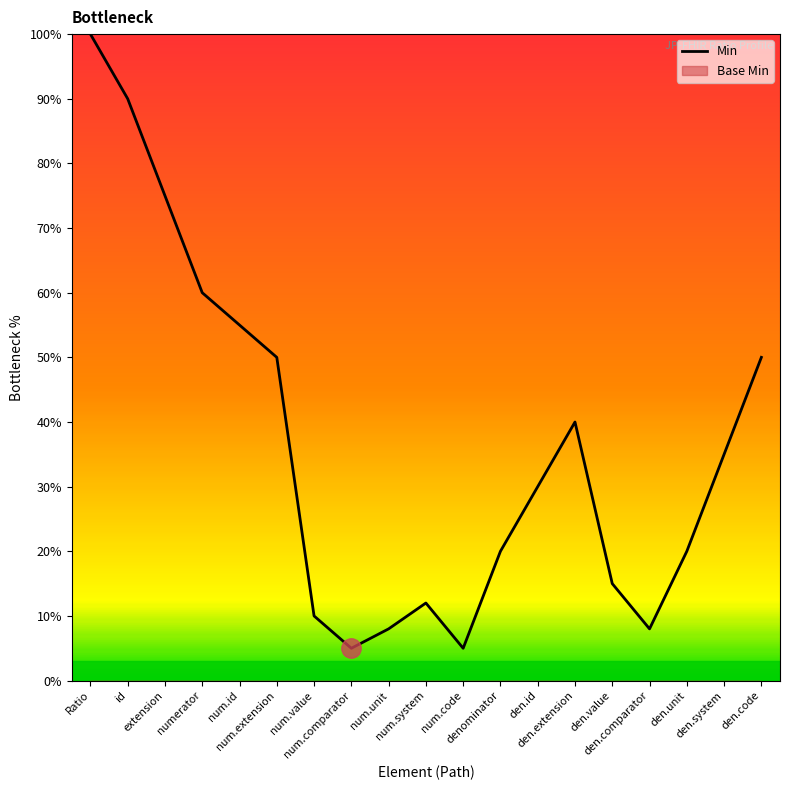

Where is the first local minimum?

num.comparator